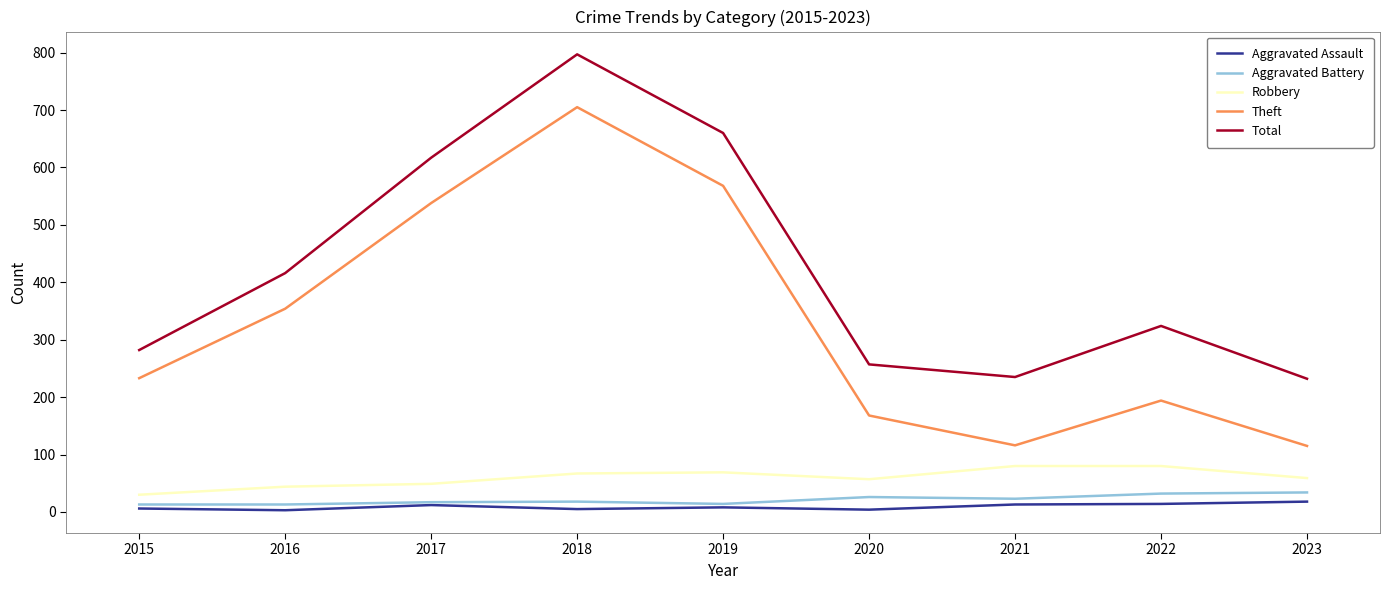

Is this an area chart (filled region under the line)?

No